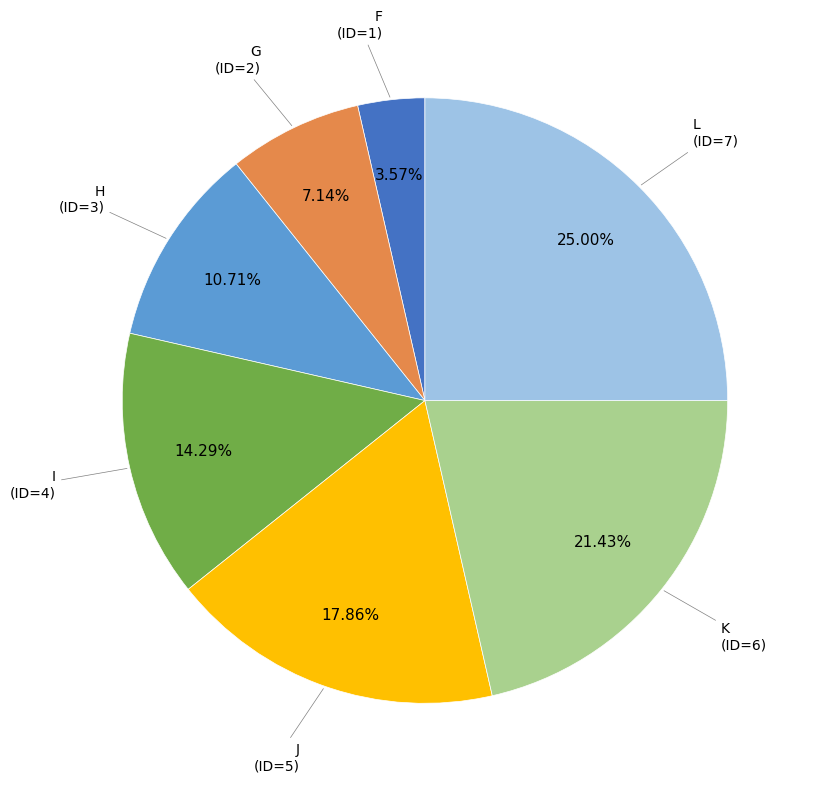

How many segments does this pie chart have?

7